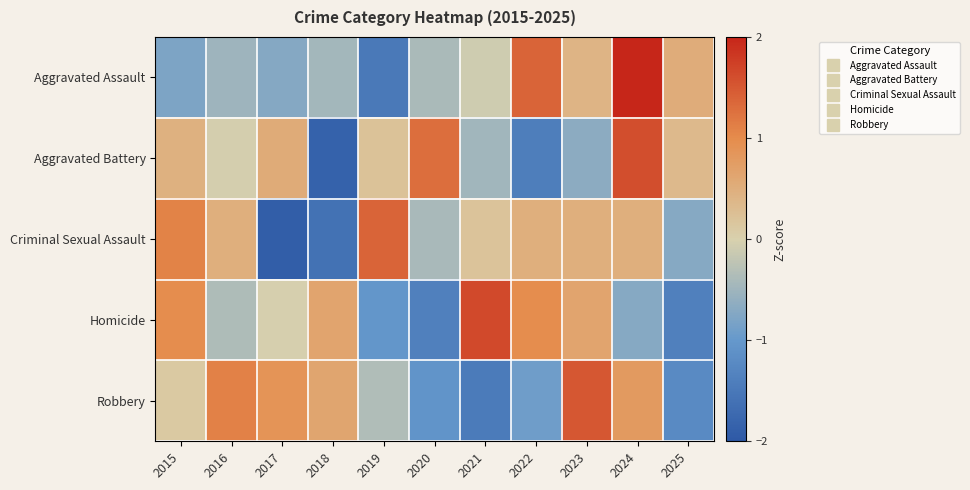

Which has a higher value, 2025 or 2020?

2025